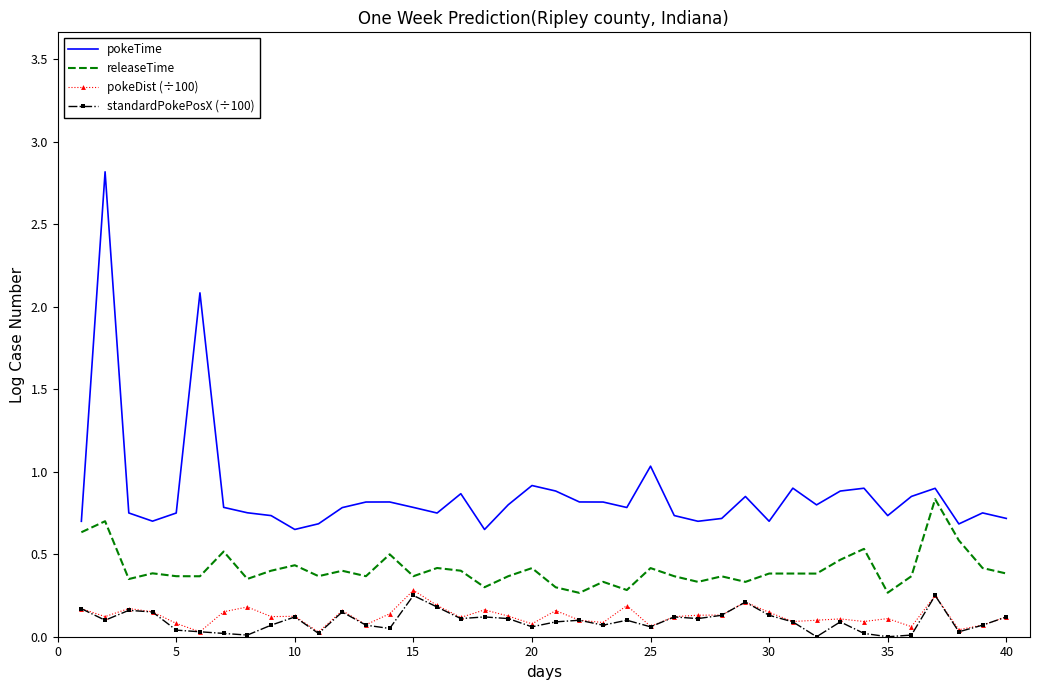

What is the greatest value displayed?

2.8